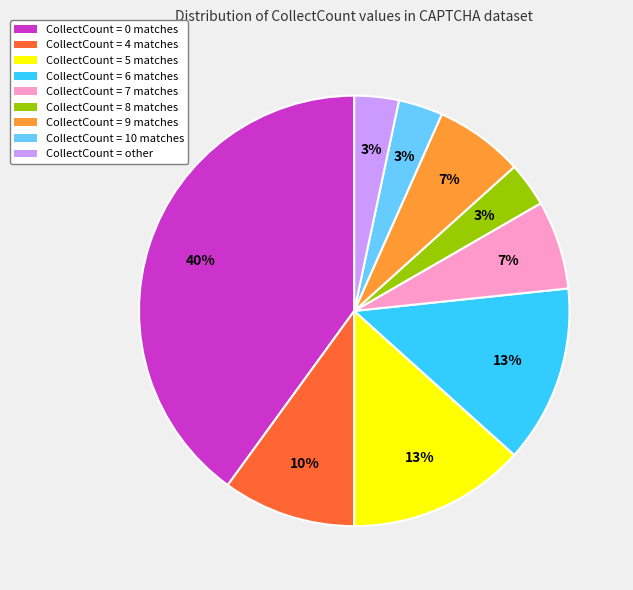

Does any single category account for the majority?

No